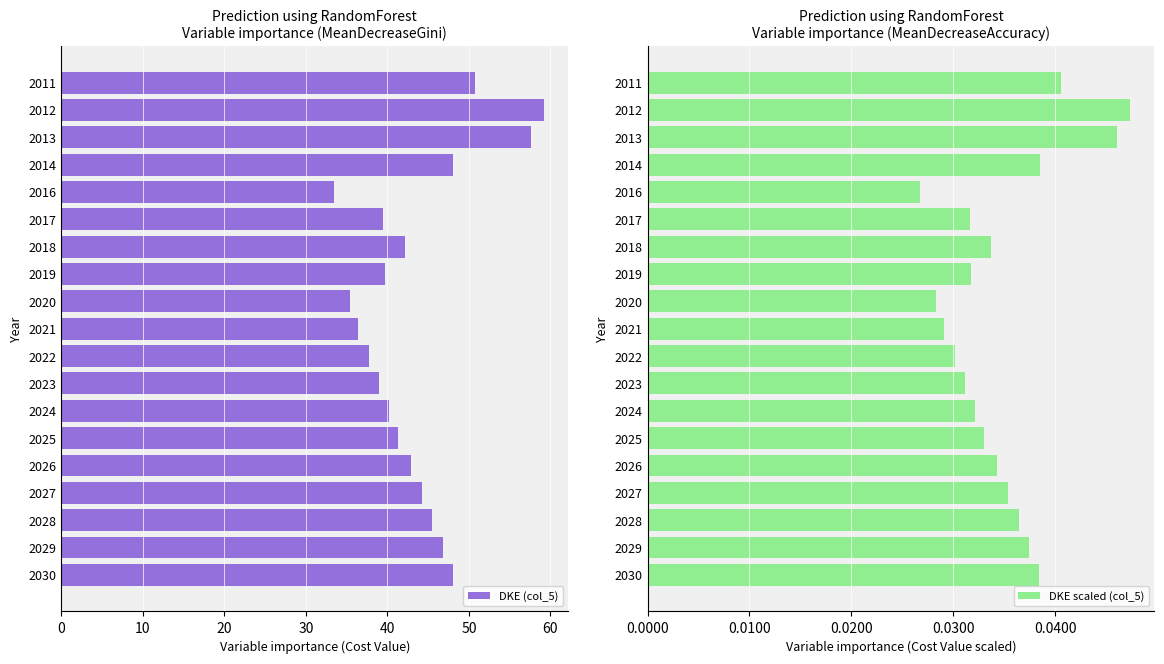

What is the highest value of the DKE (col_5) series?

59.2